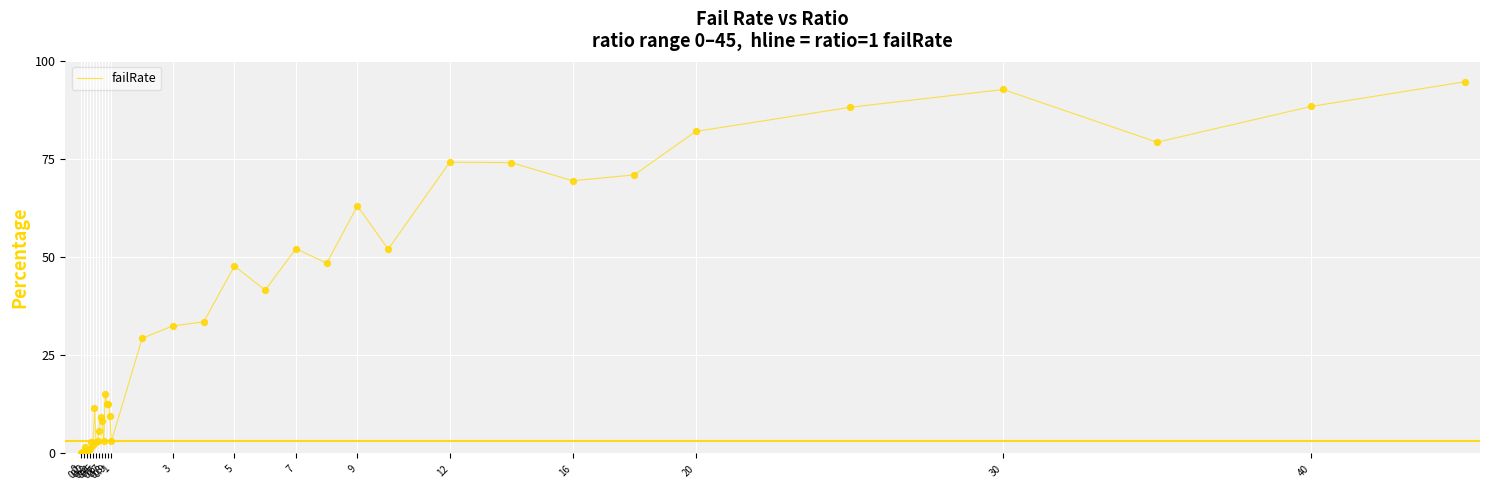

Is this an area chart (filled region under the line)?

No